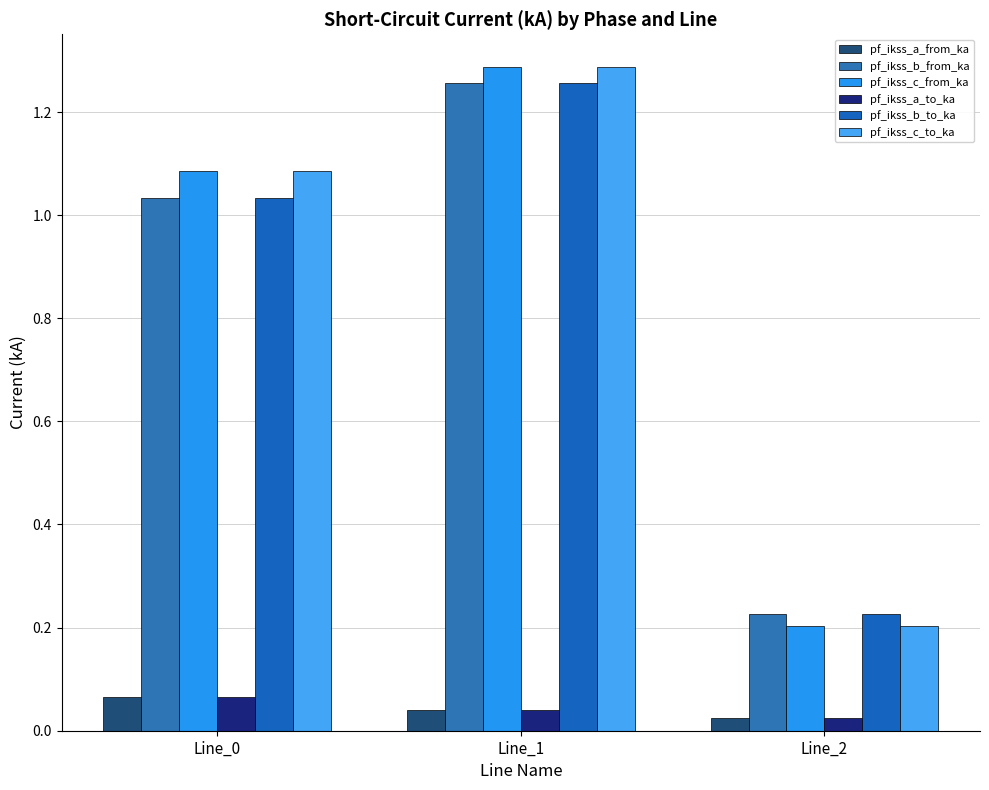

What is the difference between the maximum and minimum values in the pf_ikss_b_to_ka series?

1.0